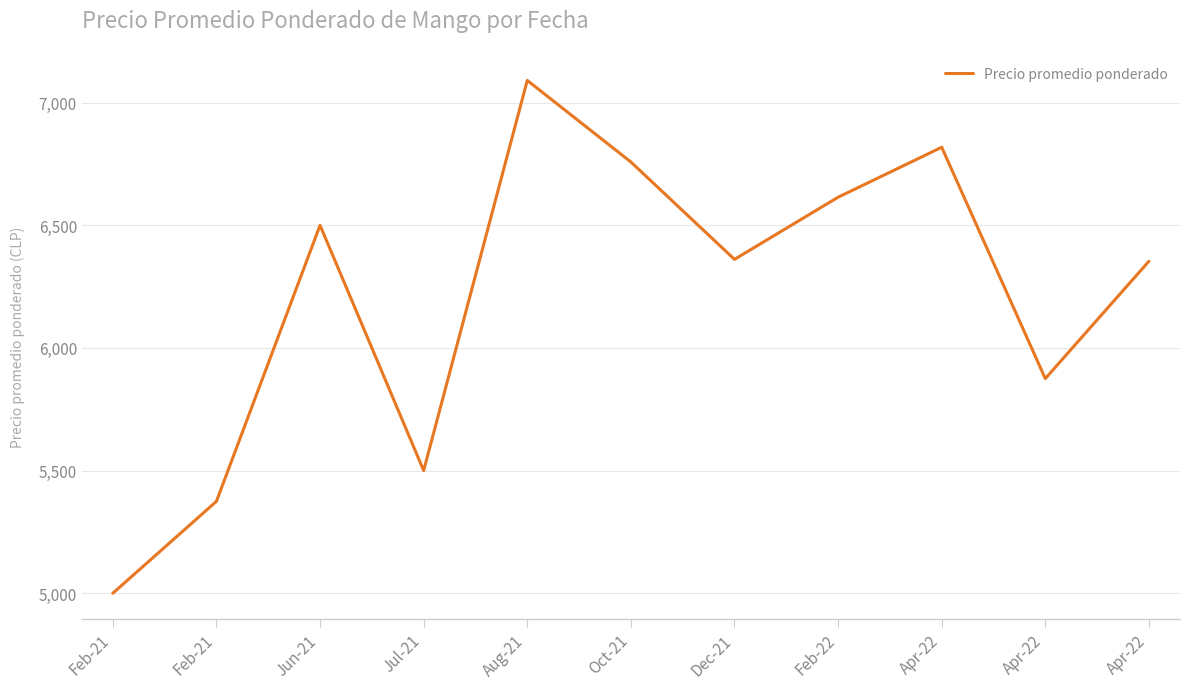

How many interior local peaks (higher than both neighbors) does the data have?

3